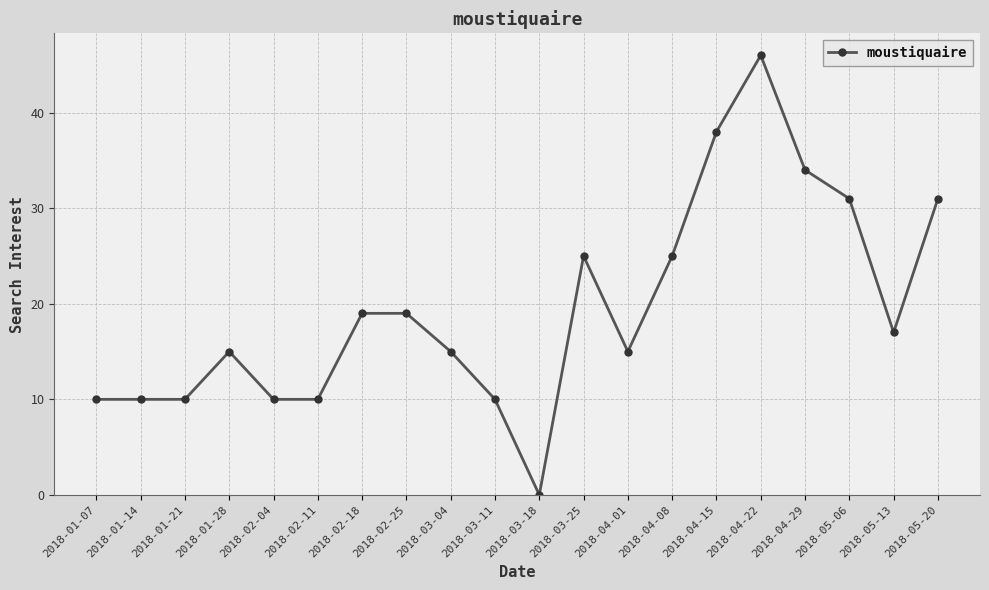

At which category does the chart reach its minimum across all series?

2018-03-18